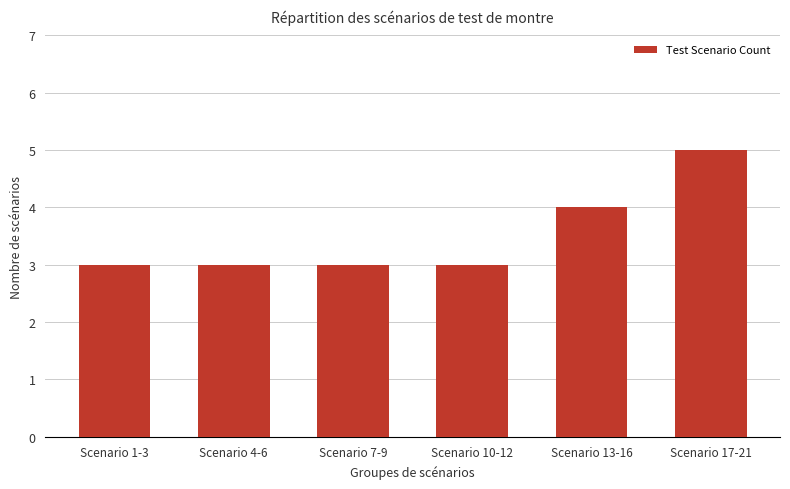

What is the ratio of the value at Scenario 7-9 to the value at Scenario 10-12?

1.0